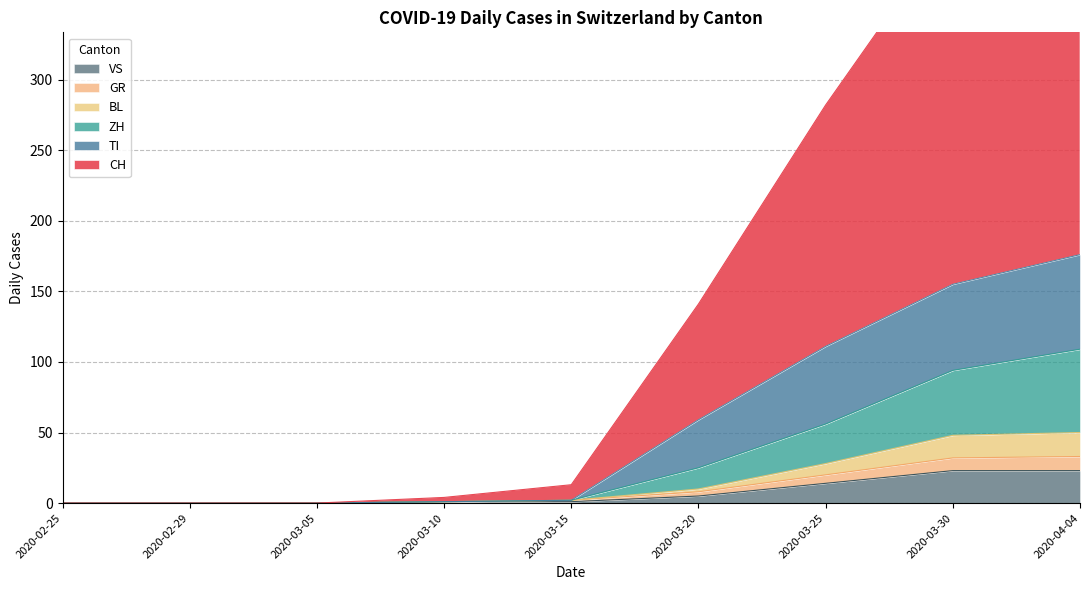

Is it true that VS equals 38 at 2020-03-30?

False